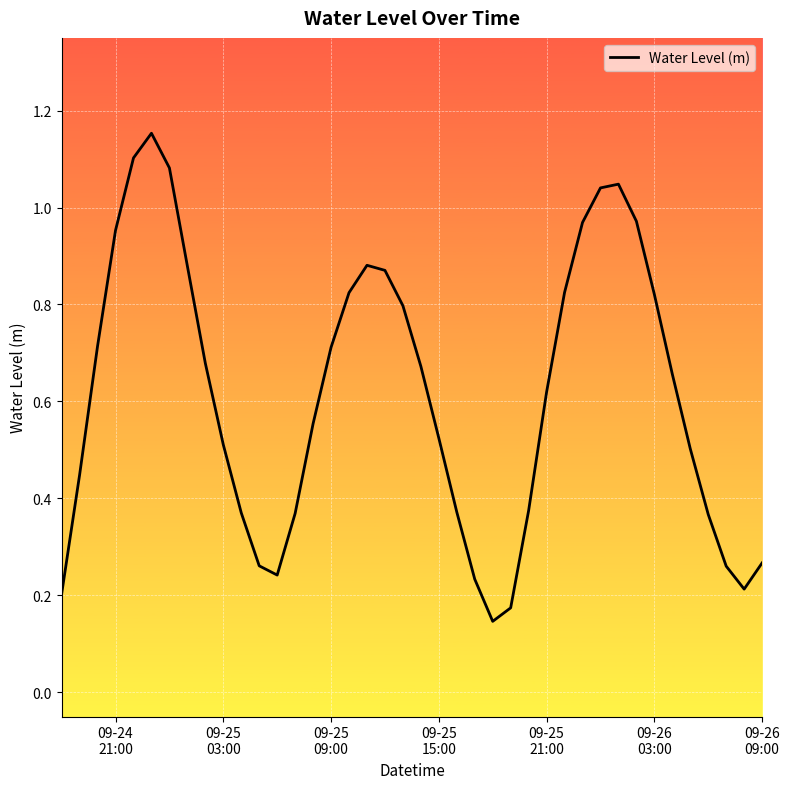

How many interior local valleys (lower than both neighbors) does the data have?

3